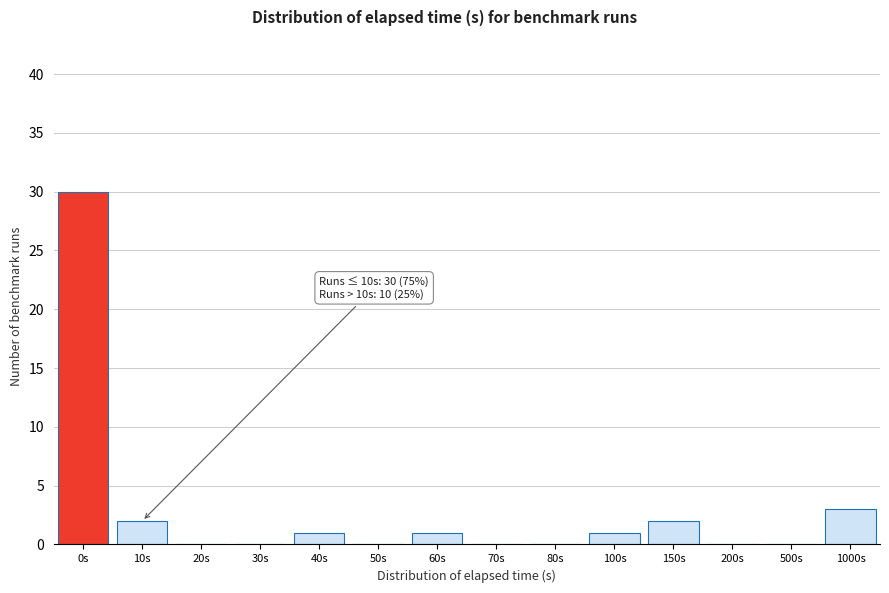

Reading right to left, what are all the values shown in this chart?

1000s=3	500s=0	200s=0	150s=2	100s=1	80s=0	70s=0	60s=1	50s=0	40s=1	30s=0	20s=0	10s=2	0s=30